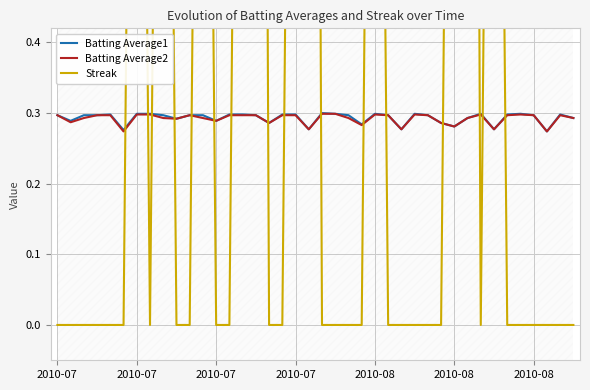

How many lines are shown in the chart?

3